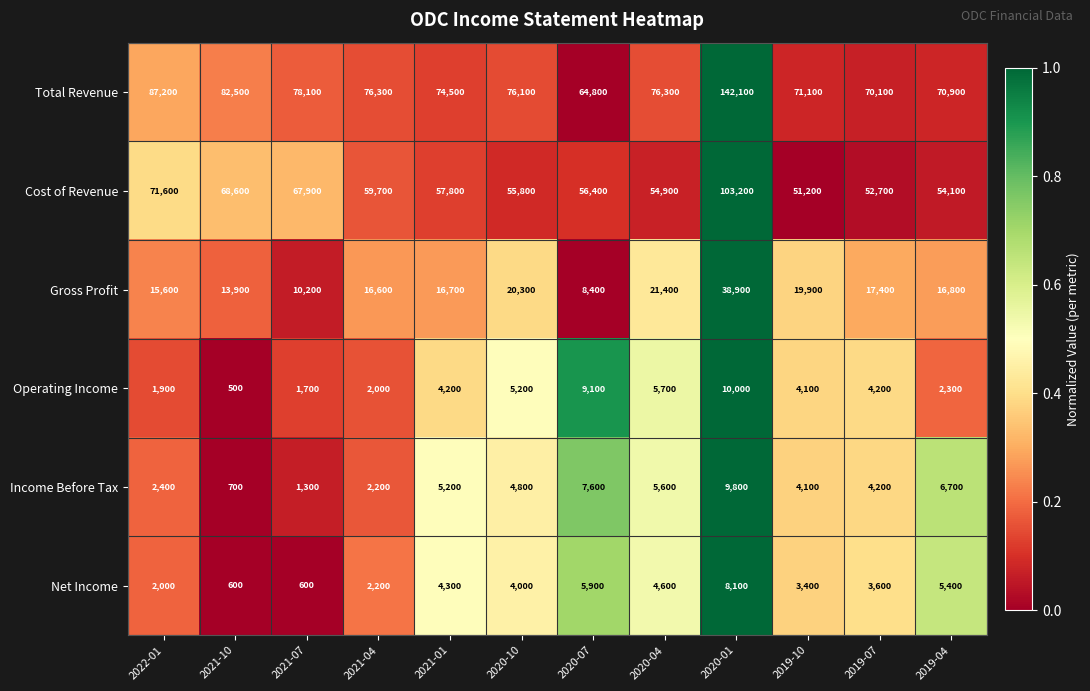

The value of Income Before Tax at 2019-07 is 4200. True or false?

True